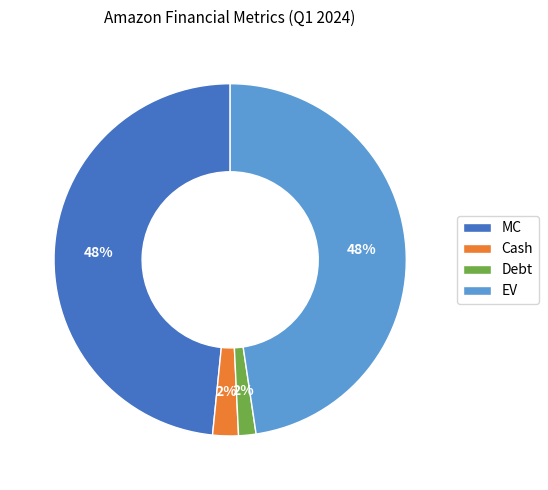

Which has a higher value, Debt or EV?

EV